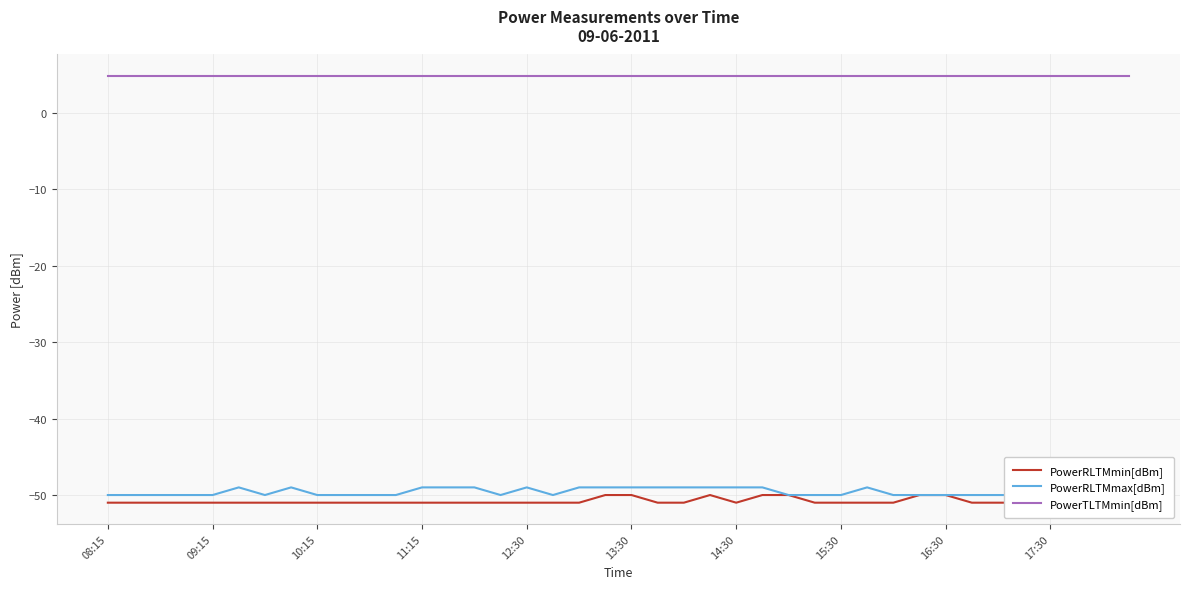

List the series in order of their peak value, lowest first.

PowerRLTMmin[dBm], PowerRLTMmax[dBm], PowerTLTMmin[dBm]